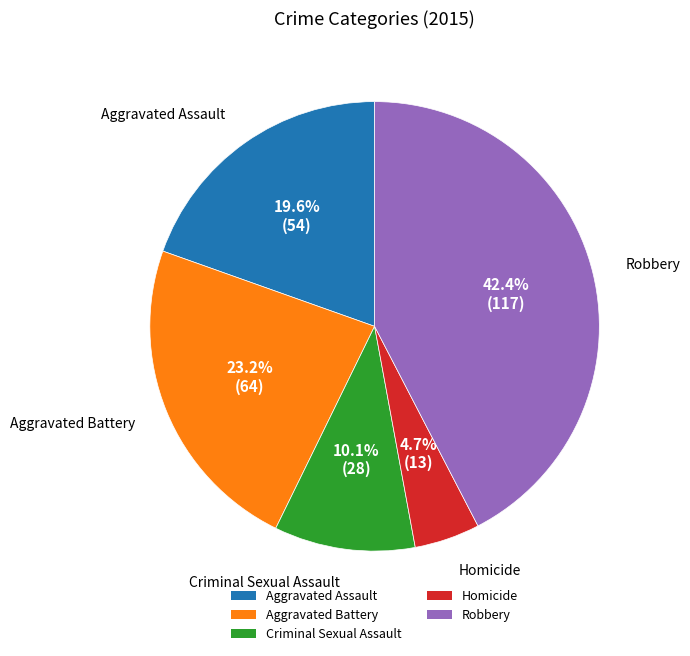

To the nearest percent, what is the combined percentage of Criminal Sexual Assault and Aggravated Assault?

30%